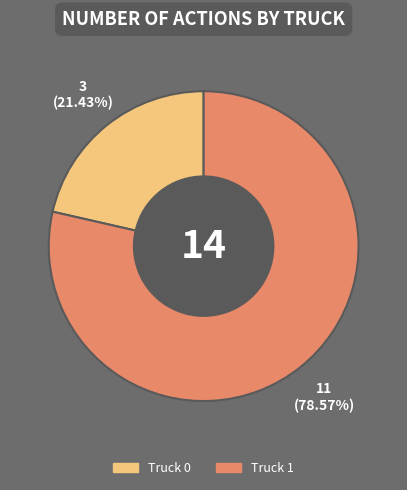

To the nearest percent, what is the difference between the Truck 1 and Truck 0 slice percentages?

57%